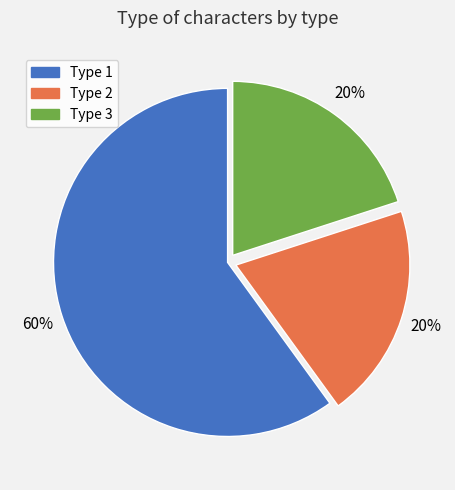

What is the ratio of the value at Type 1 to the value at Type 2?

3.0